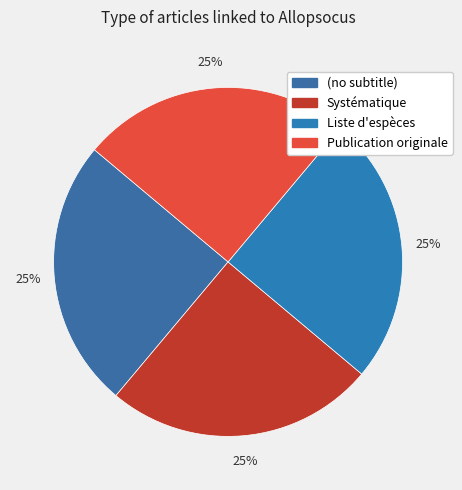

How many segments does this pie chart have?

4